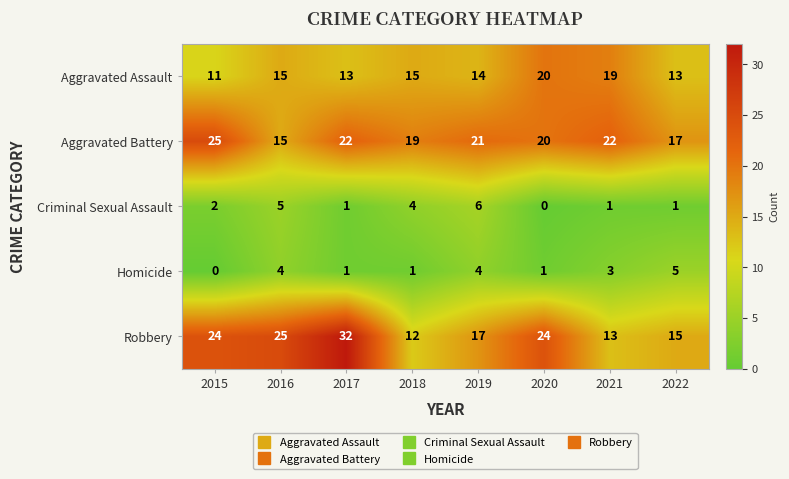

Which series has the largest range (max minus min)?

Robbery